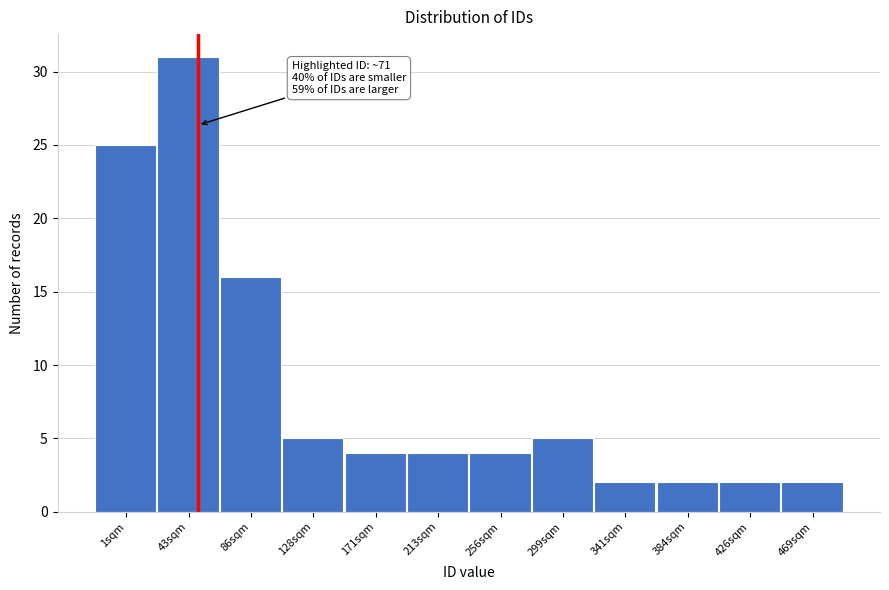

Reading left to right, transcribe all the data shown in this chart.

1sqm=25	43sqm=31	86sqm=16	128sqm=5	171sqm=4	213sqm=4	256sqm=4	299sqm=5	341sqm=2	384sqm=2	426sqm=2	469sqm=2